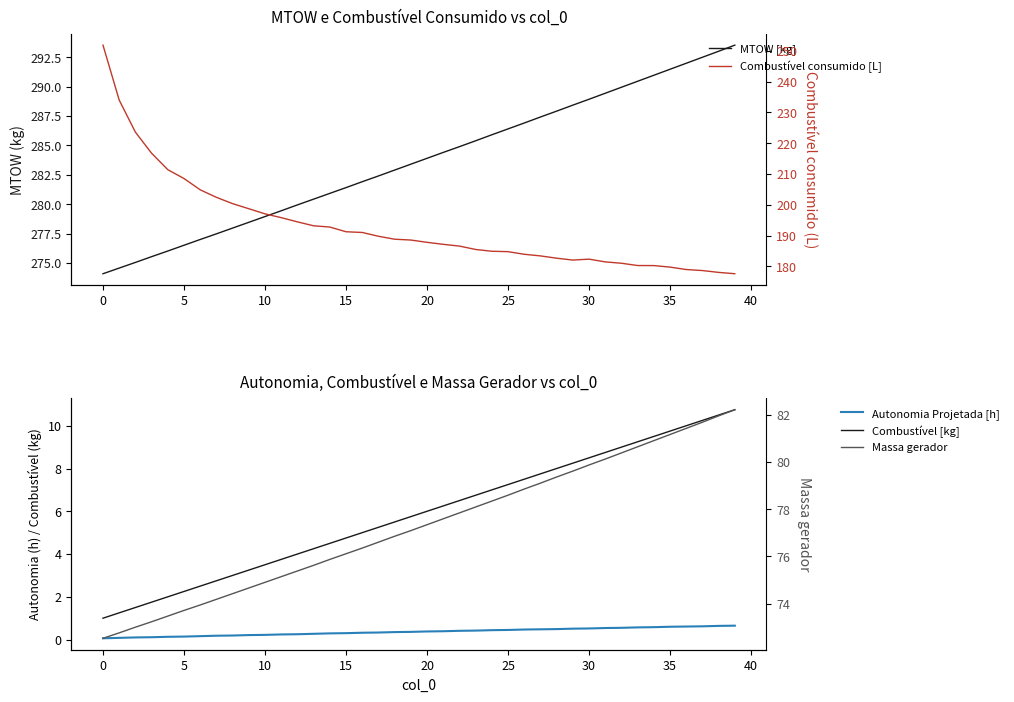

What is the sum of all Combustível consumido [L] values?

7722.9